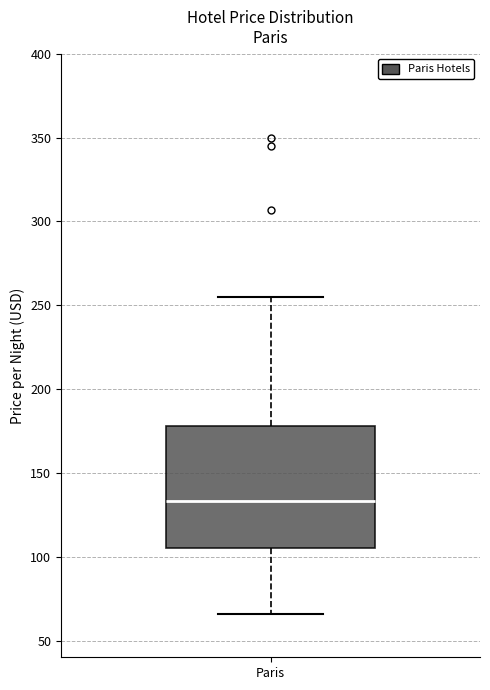

Where does the upper whisker of the box for Paris end on the y-axis? The values are not printed on the chart, so give them approximately, as read against the axis.

255